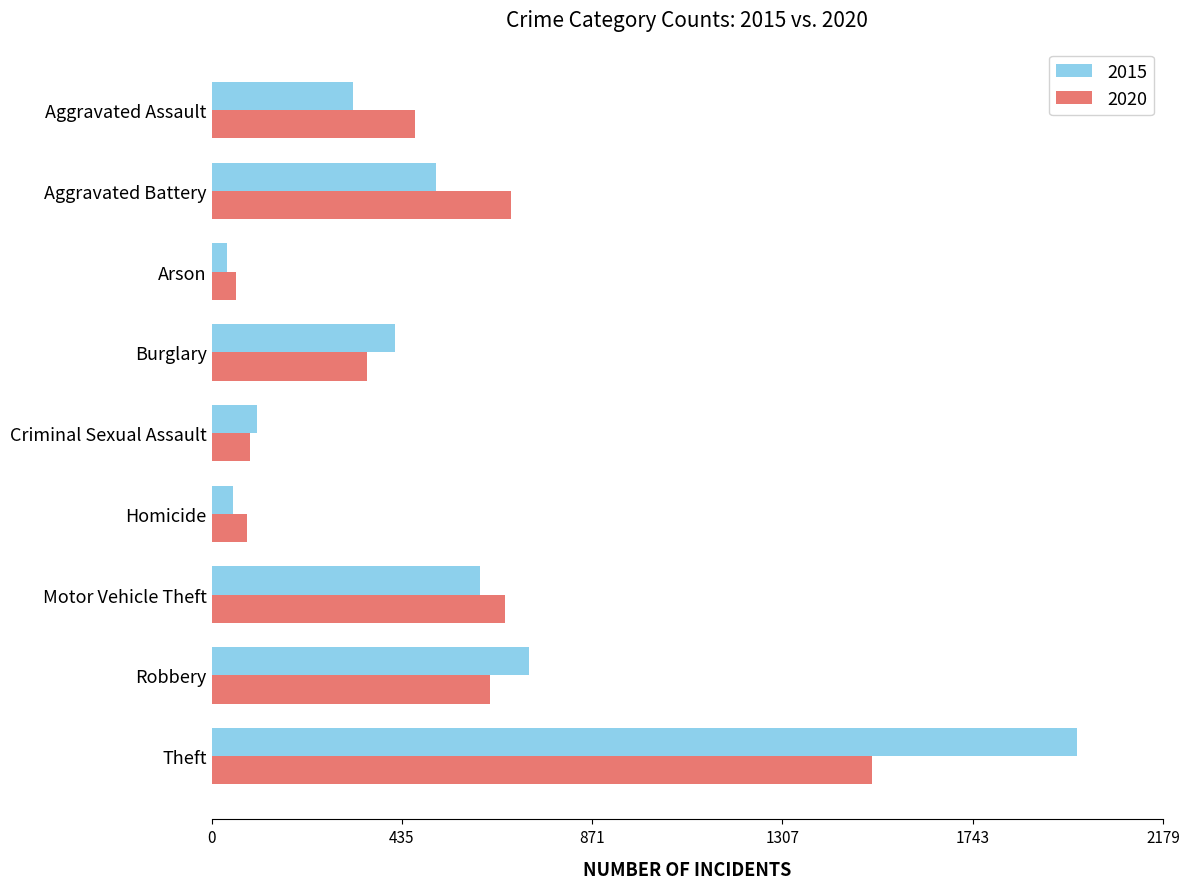

What is the difference between the maximum and second lowest values in the 2015 series?

1931